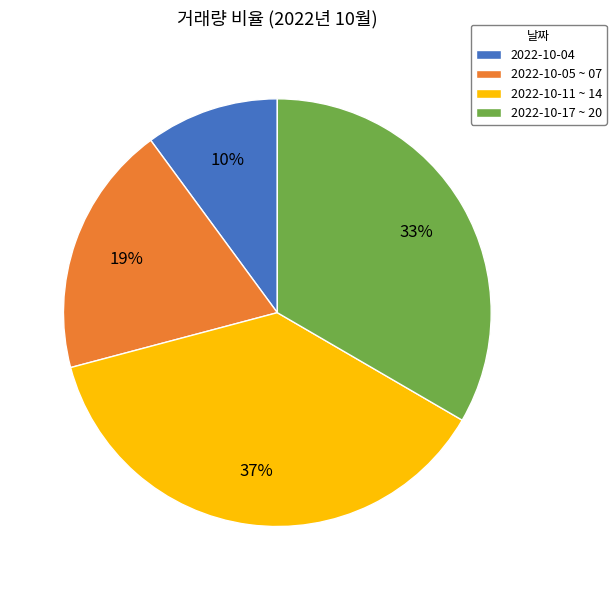

Is there a majority slice in this chart?

No